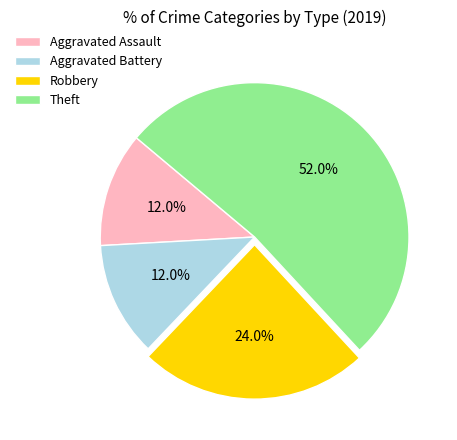

Do Theft and Robbery together represent more than half of the pie?

Yes